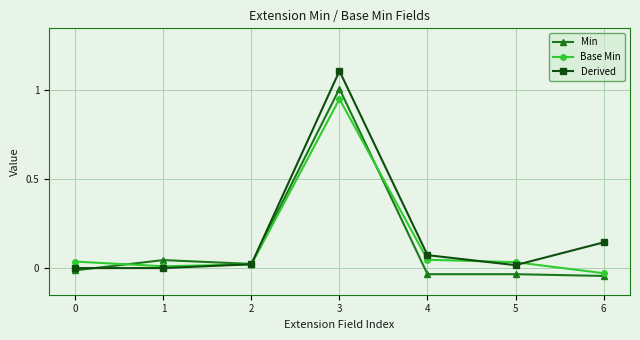

What are all the series names shown in the legend?

Min, Base Min, Derived